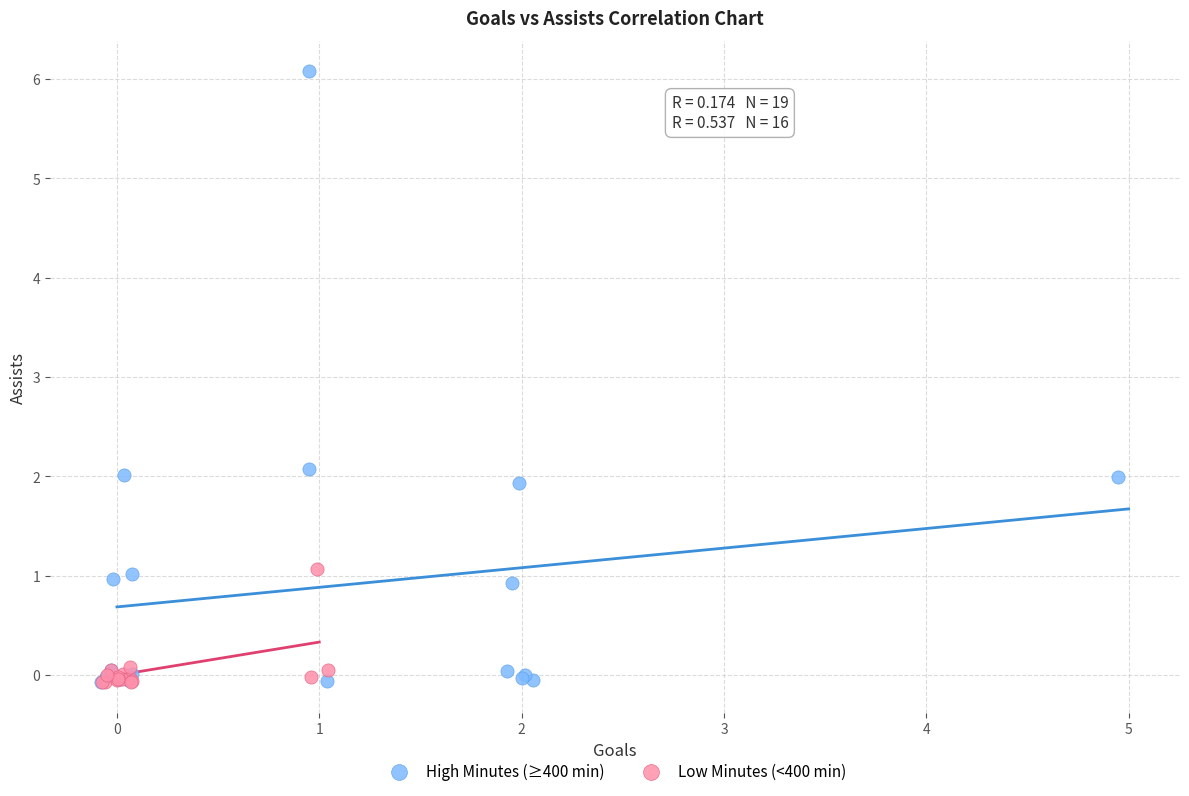

Which series reaches the maximum Y coordinate?

High Minutes (≥400 min)